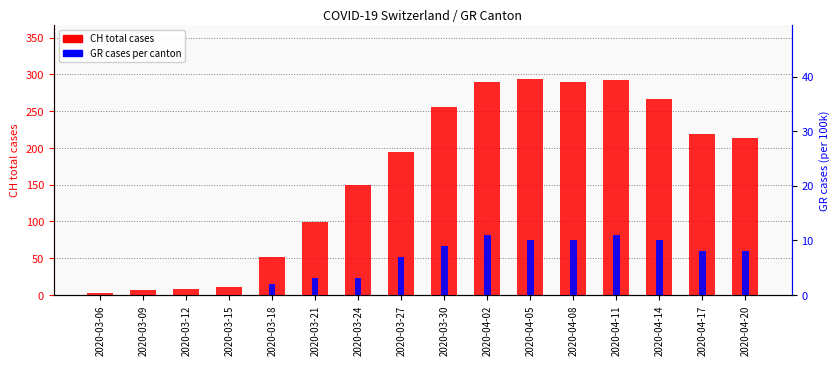

How many series are shown in this chart?

2